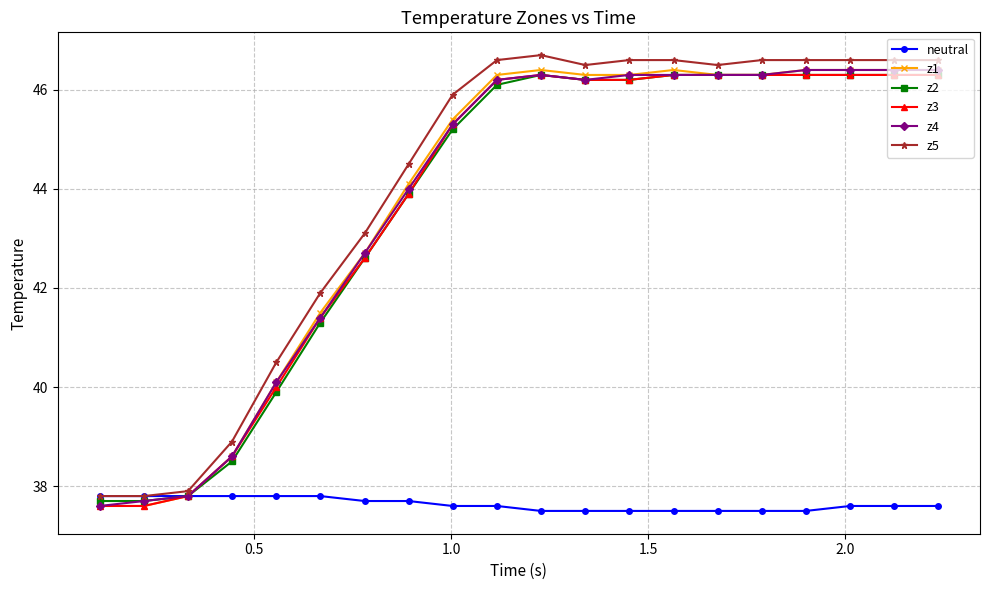

What is the maximum value for neutral?

37.8